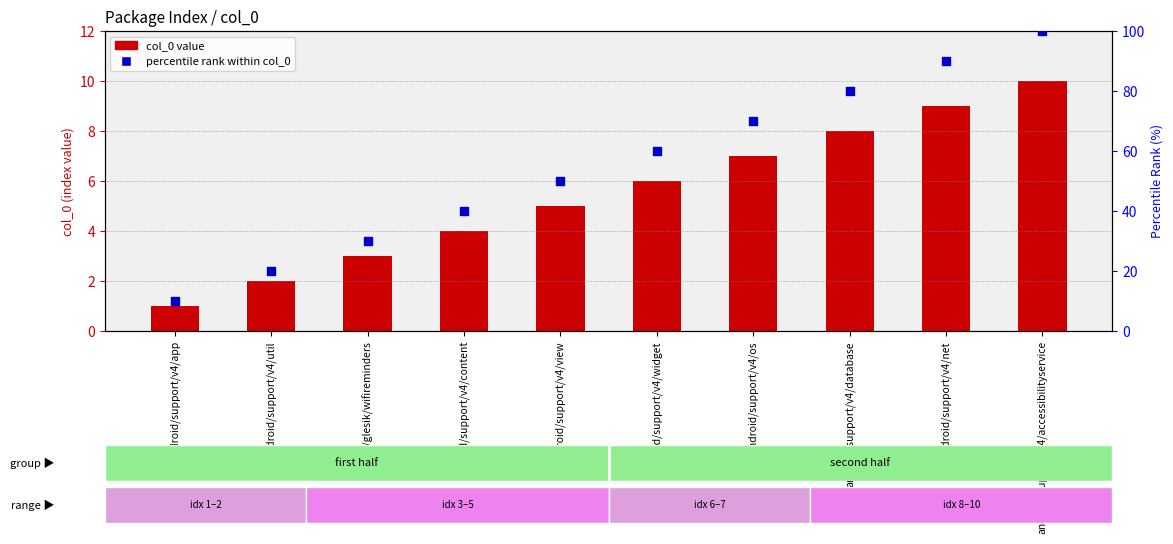

Which series has the widest spread of Y values?

percentile rank within col_0